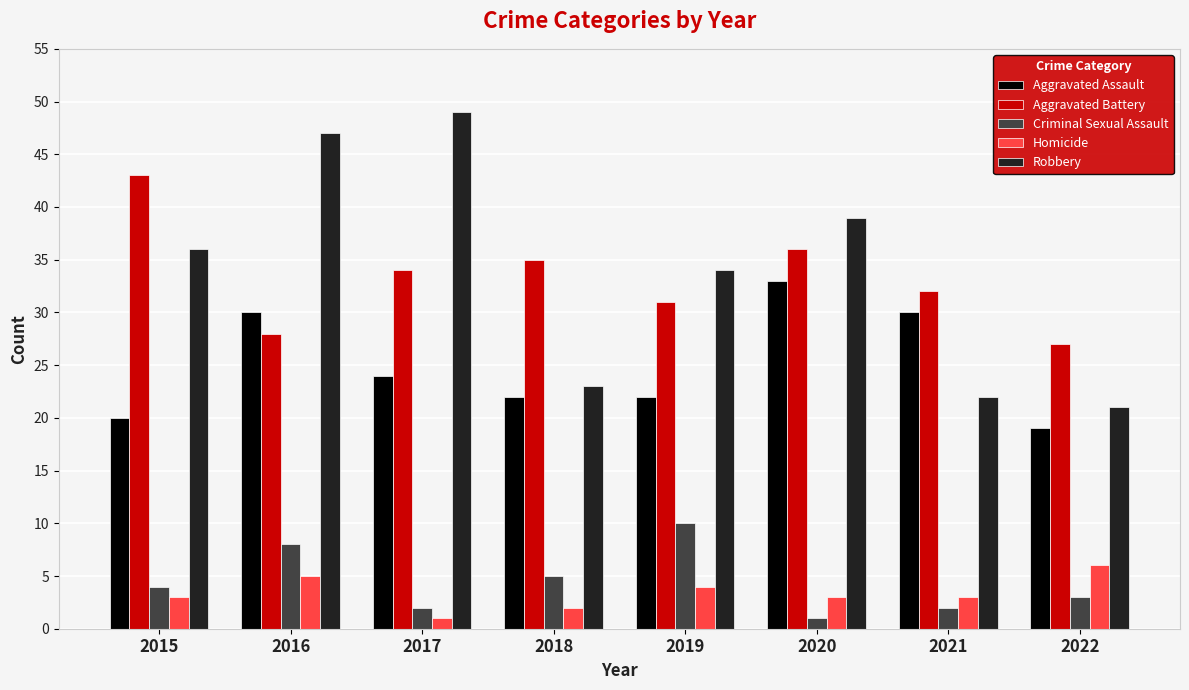

Reading left to right, what are all the values shown in this chart?

Aggravated Assault: 20	30	24	22	22	33	30	19
Aggravated Battery: 43	28	34	35	31	36	32	27
Criminal Sexual Assault: 4	8	2	5	10	1	2	3
Homicide: 3	5	1	2	4	3	3	6
Robbery: 36	47	49	23	34	39	22	21